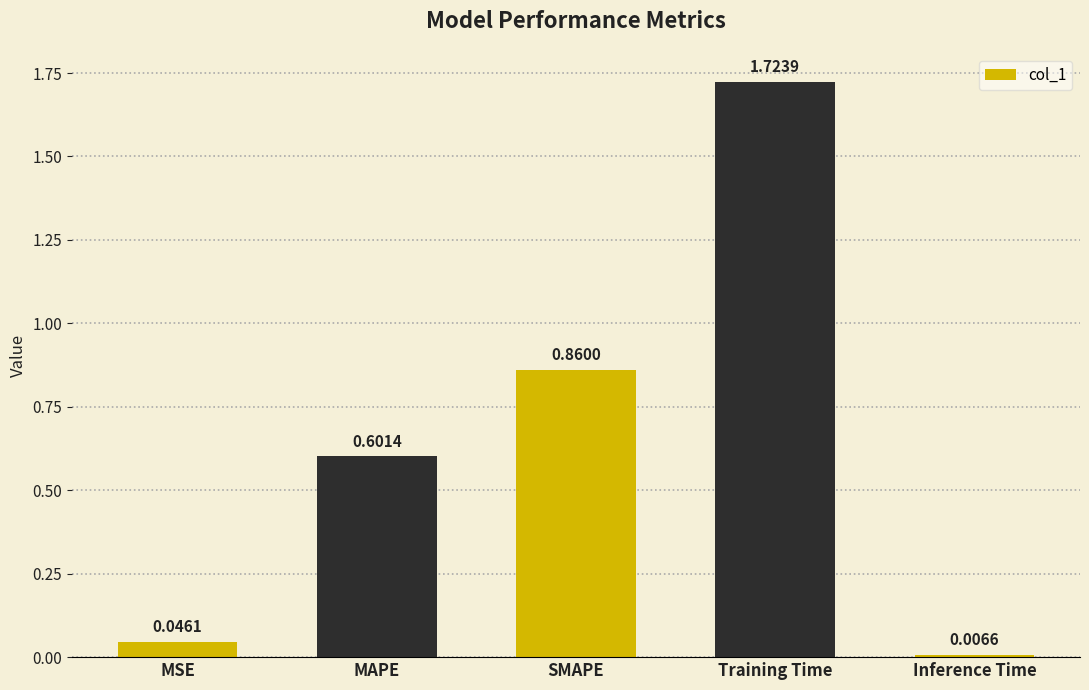

Rank the categories by value from highest to lowest.

Training Time, SMAPE, MAPE, MSE, Inference Time